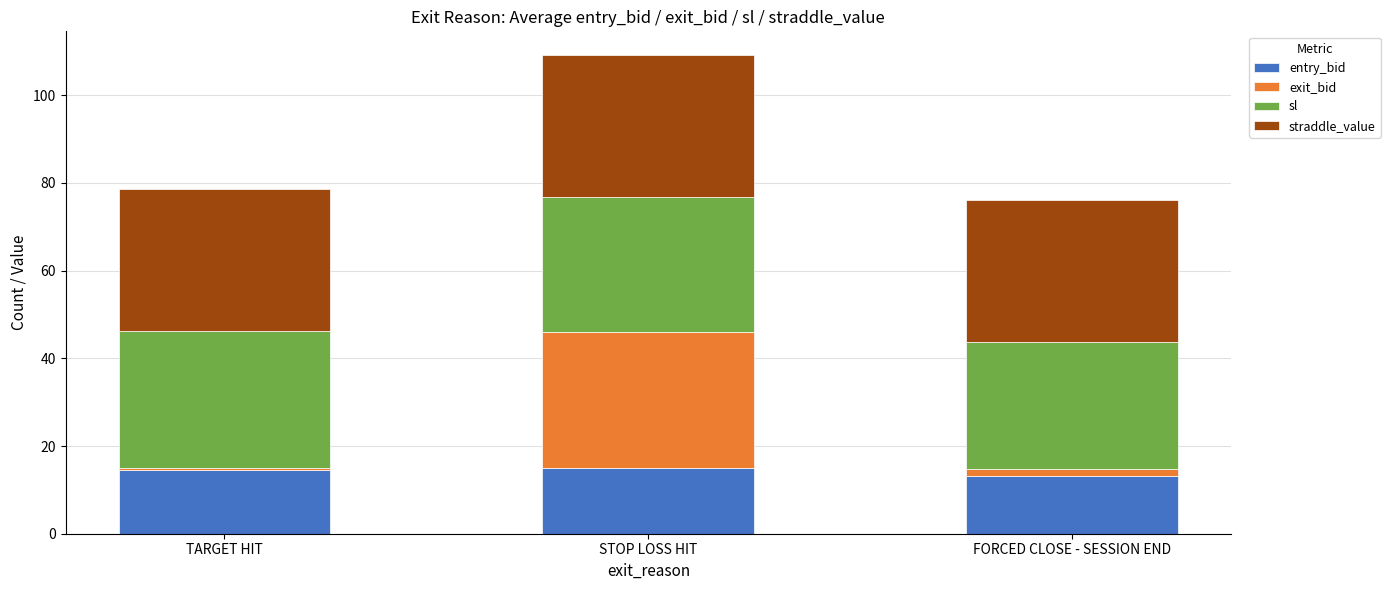

Does the chart contain stacked bars?

Yes